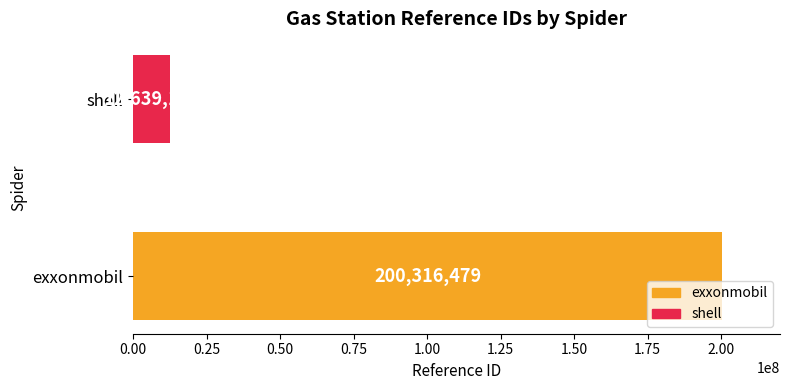

Is it true that the value at shell is 12639161?

True